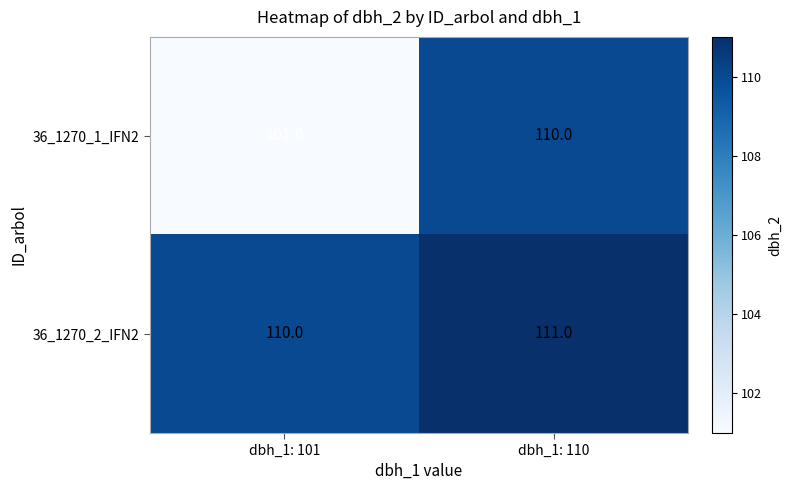

At which category does the chart reach its peak across all series?

dbh_1: 110